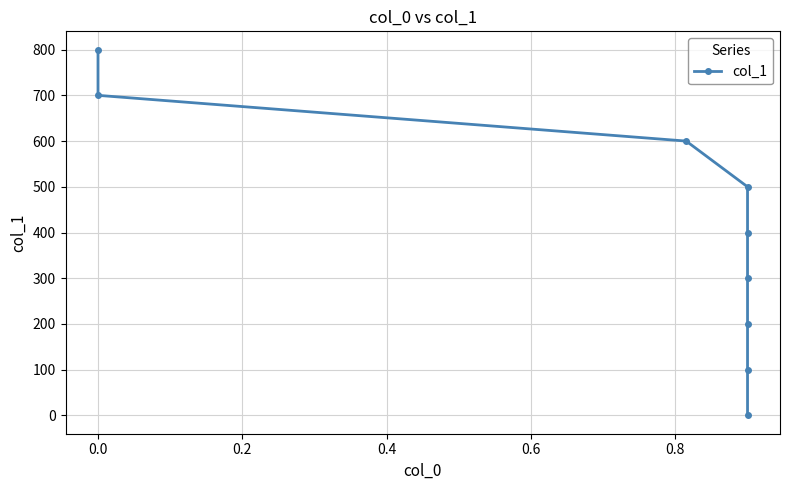

Is it true that the value at 0.4 is 167?

False